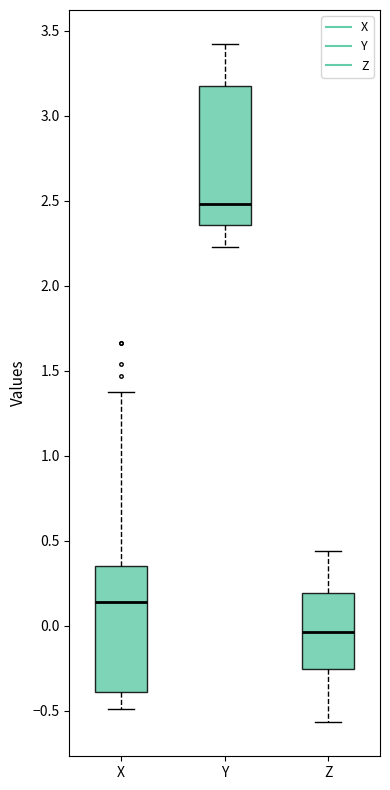

Reading left to right, transcribe this box plot: for each box, give where its median line is, the range the box spans, and where its two whiskers end, as read against the y-axis. The values are not printed on the chart, so give them approximately, as read against the axis.

X: median 0.15, box -0.40 to 0.35, whiskers -0.50 to 1.35
Y: median 2.50, box 2.35 to 3.15, whiskers 2.25 to 3.40
Z: median -0.05, box -0.25 to 0.20, whiskers -0.55 to 0.45